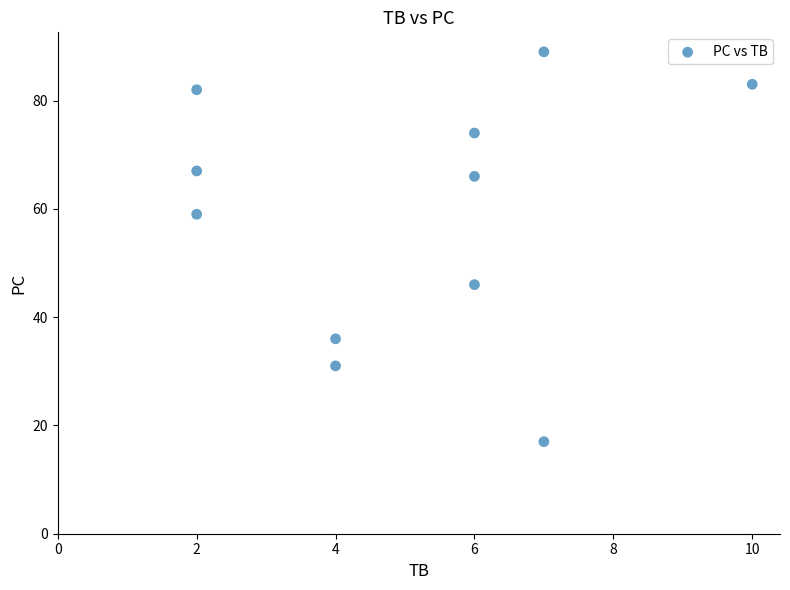

What Y value in the scatter plot is closest to 53?

59